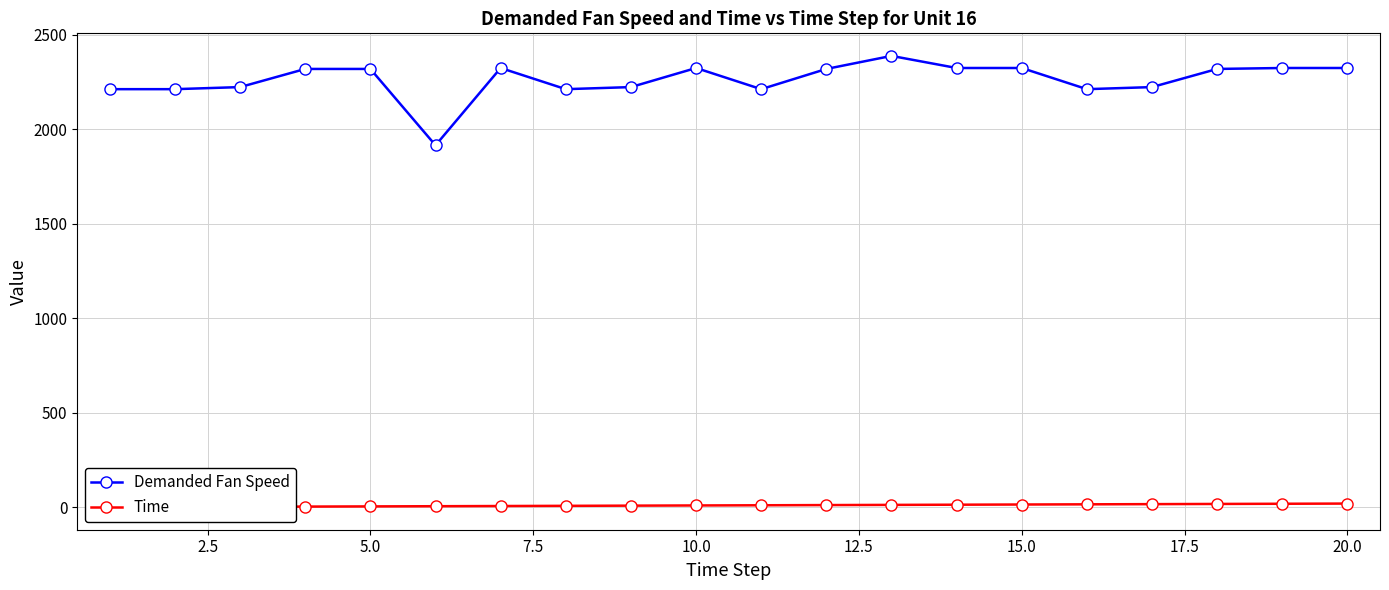

True or false: Demanded Fan Speed has more than 2 interior local peaks.

True